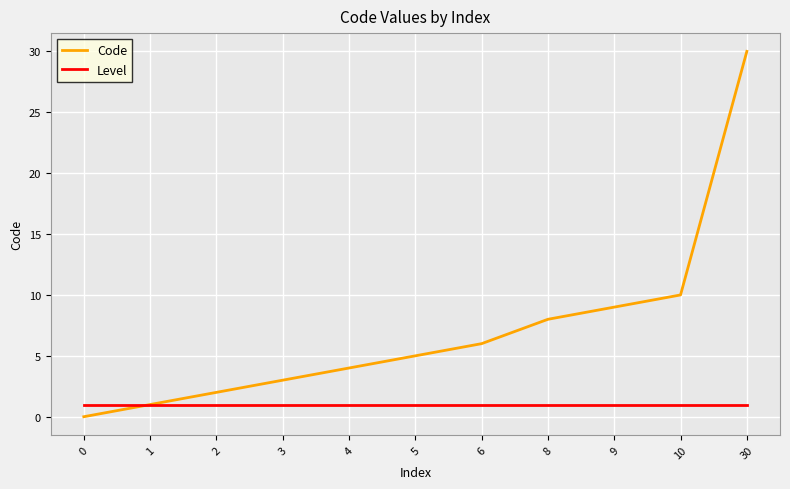

What is the difference between the second highest and second lowest values in the Code series?

9